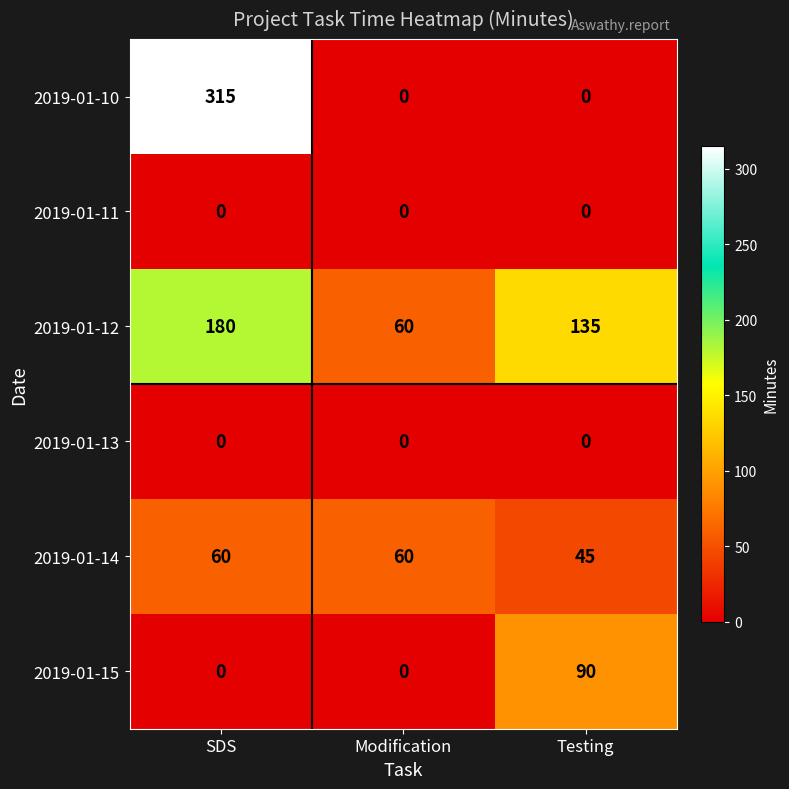

What is the sum of all 2019-01-14 values?

165